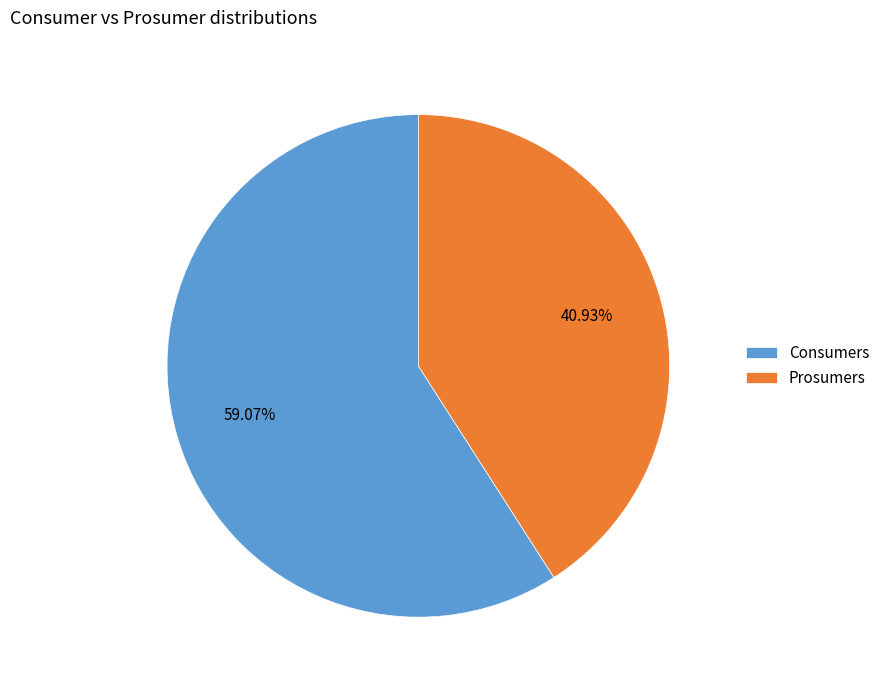

Which has a higher value, Prosumers or Consumers?

Consumers